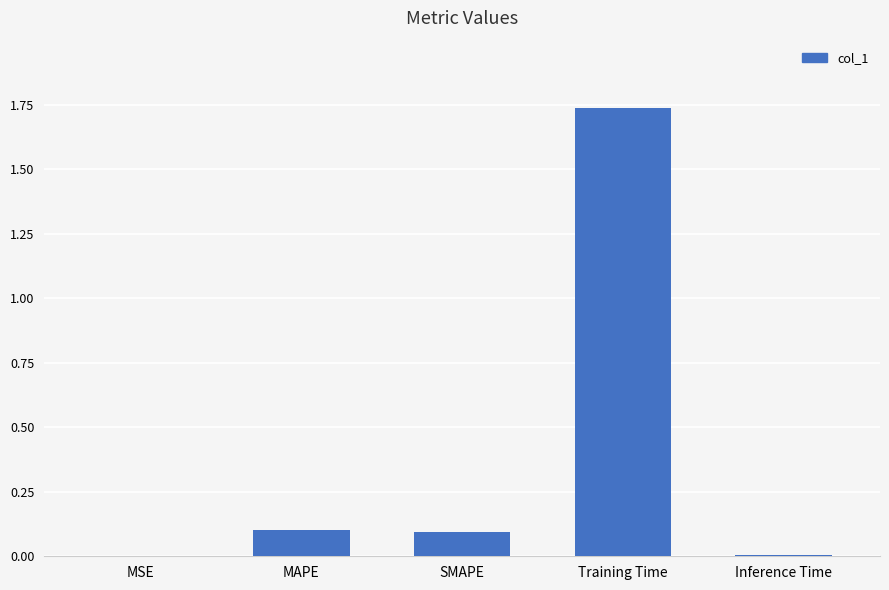

The value at MAPE is 0.1. True or false?

True